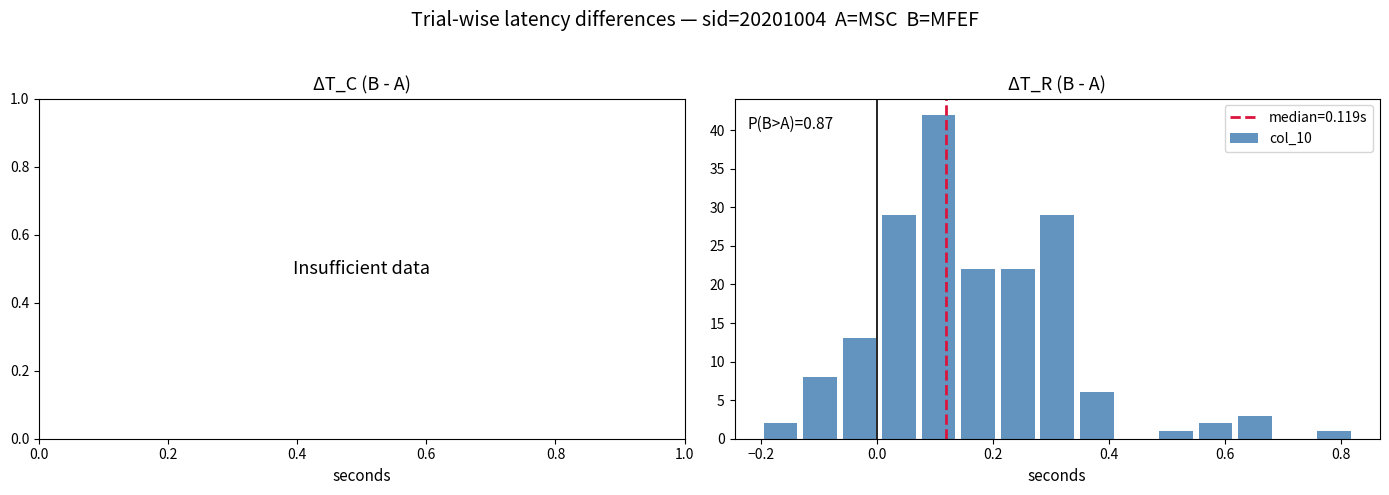

Around what value on the x-axis is the tallest bar? Give the approximate position of its centre, as read against the axis.

0.10